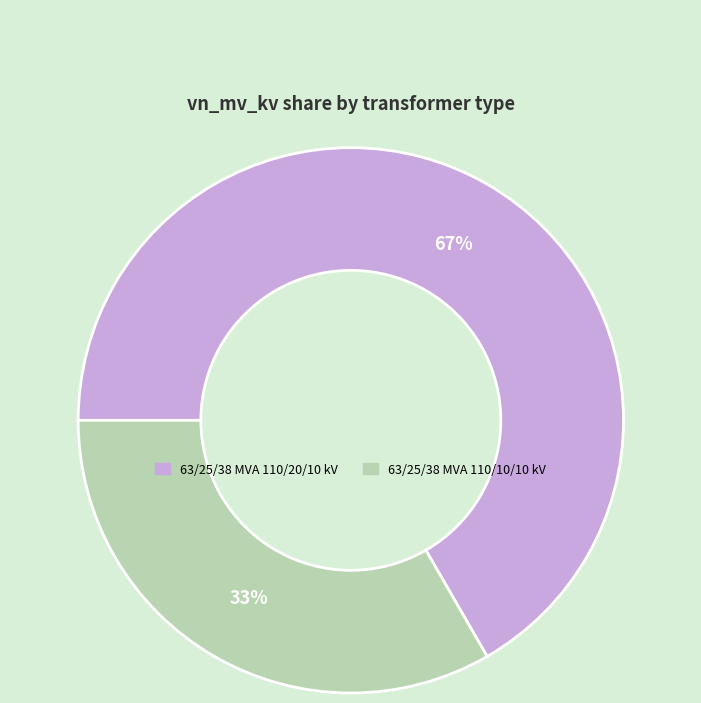

Between 63/25/38 MVA 110/10/10 kV and 63/25/38 MVA 110/20/10 kV, which is larger?

63/25/38 MVA 110/20/10 kV